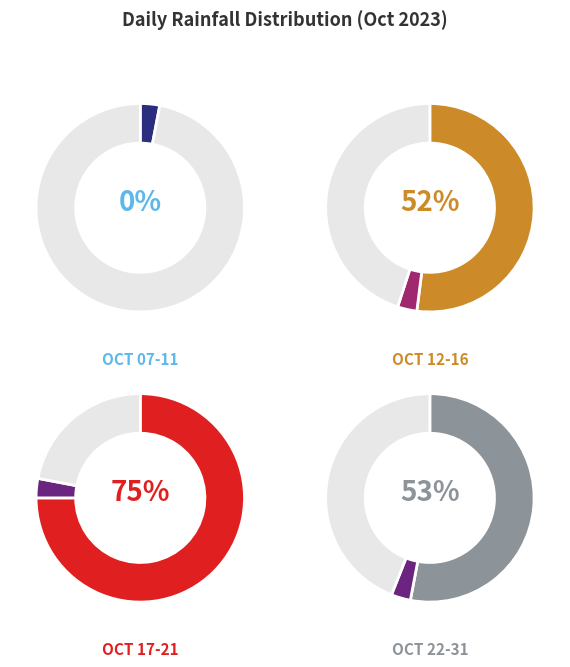

Does 2023-10-23 represent more than half of the total?

No